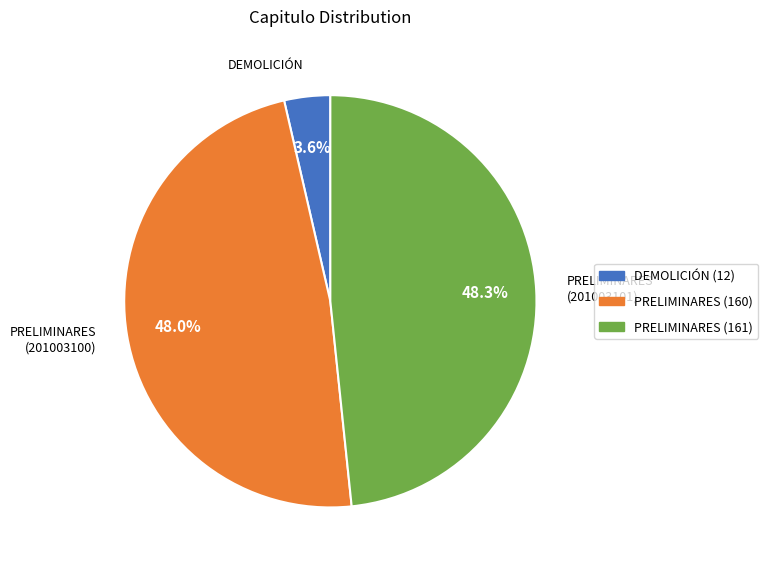

Does any single category account for the majority?

No